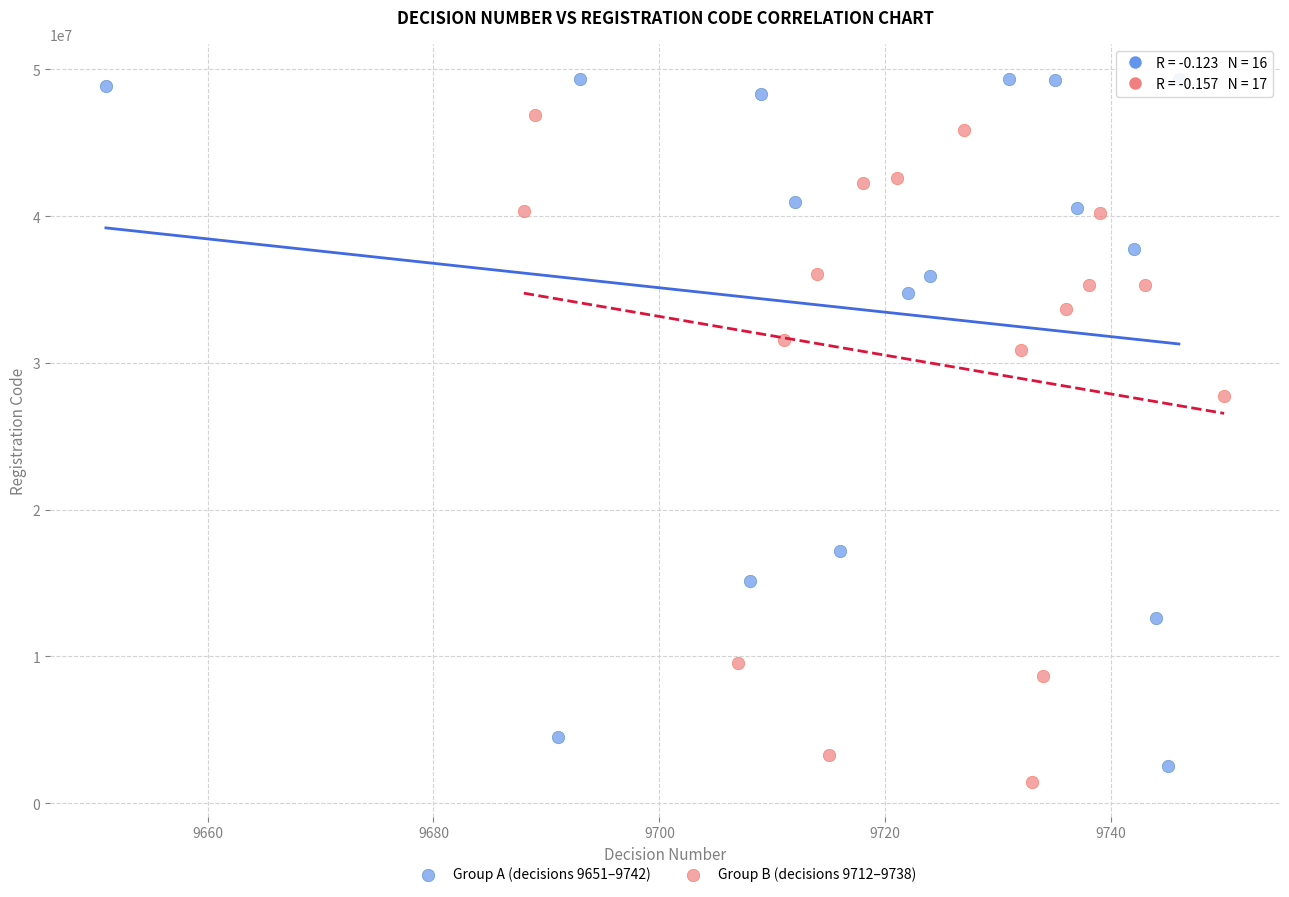

What are all the series names shown in the legend?

Group A (decisions 9651–9742), Group B (decisions 9712–9738)